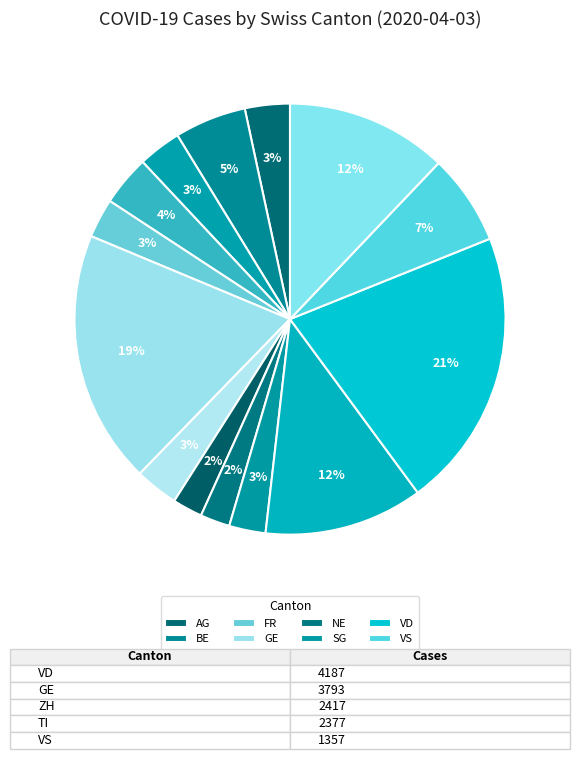

What is the smallest slice in the pie chart?

NE